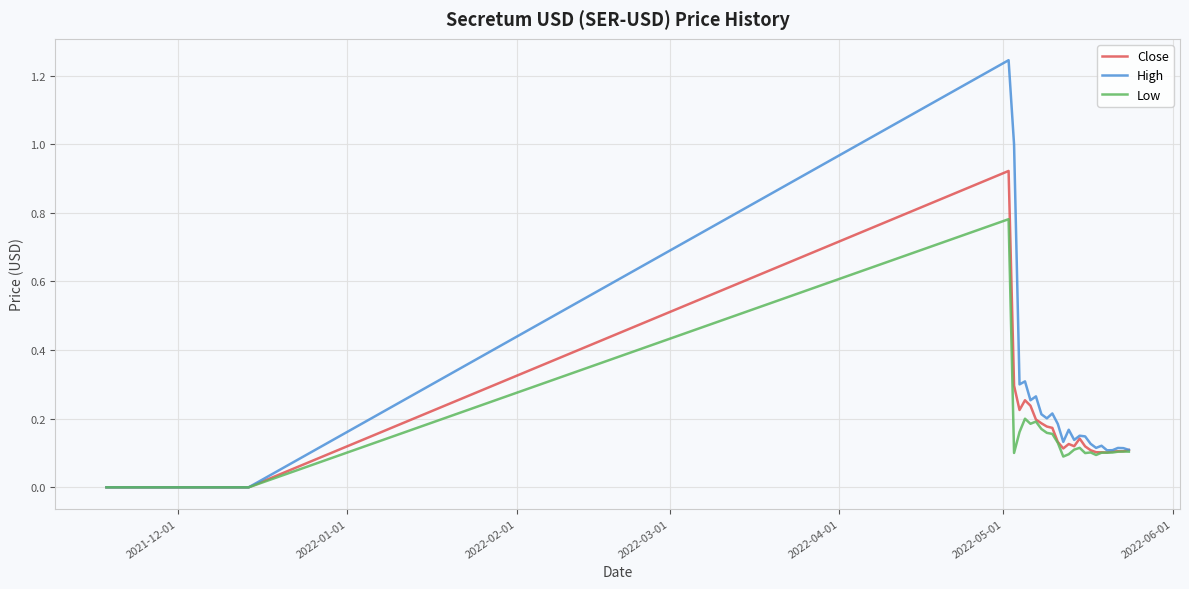

Which series has the widest spread of values?

High